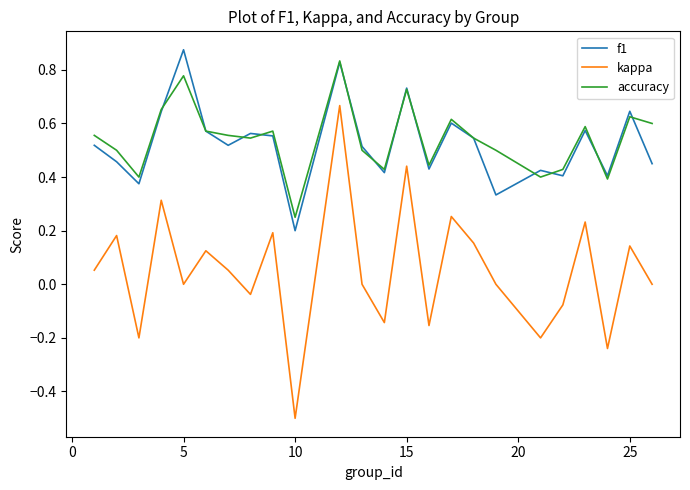

How many lines are shown in the chart?

3